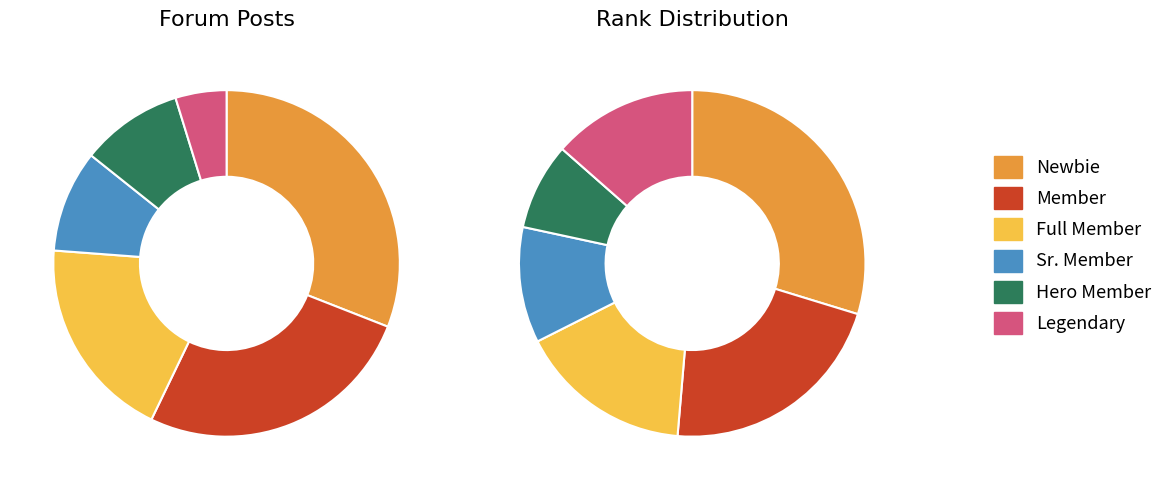

What percentage is the Legendary slice, to the nearest percent?

5%